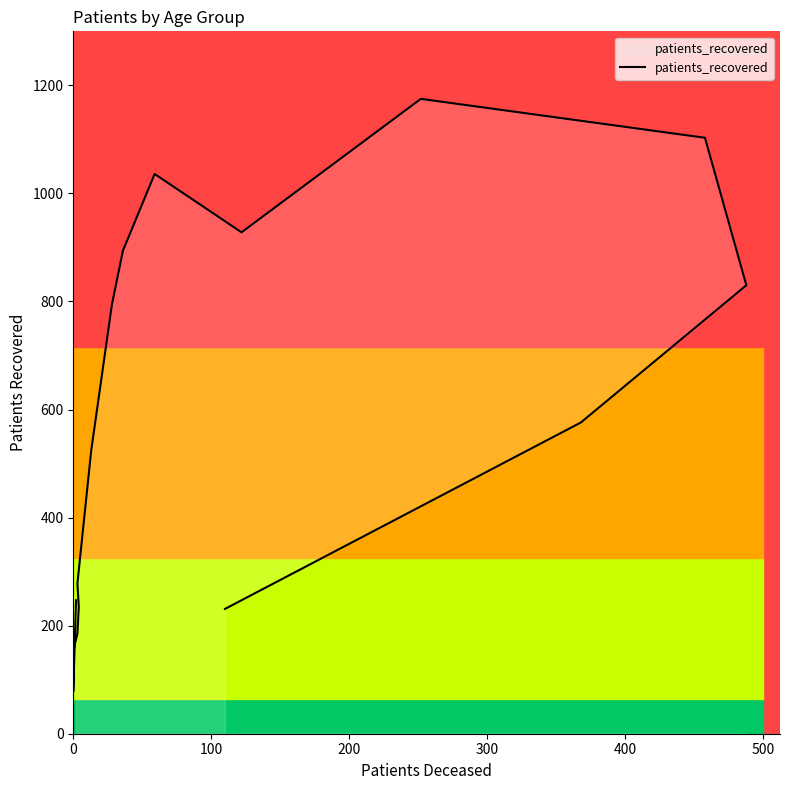

What is the maximum value shown in the chart?

1175